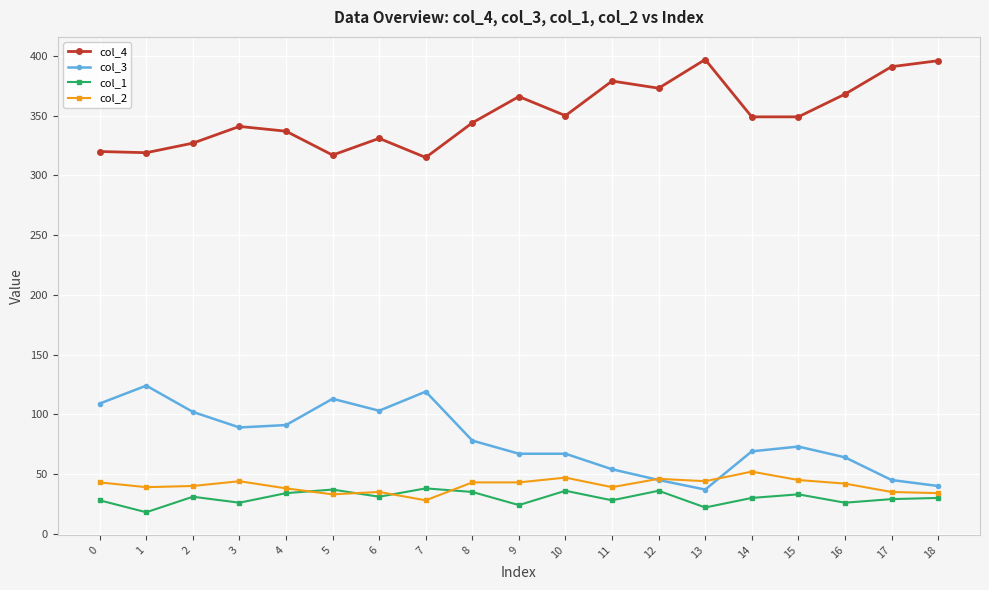

Is the value of col_3 at 10 greater than the value of col_1 at 16?

Yes